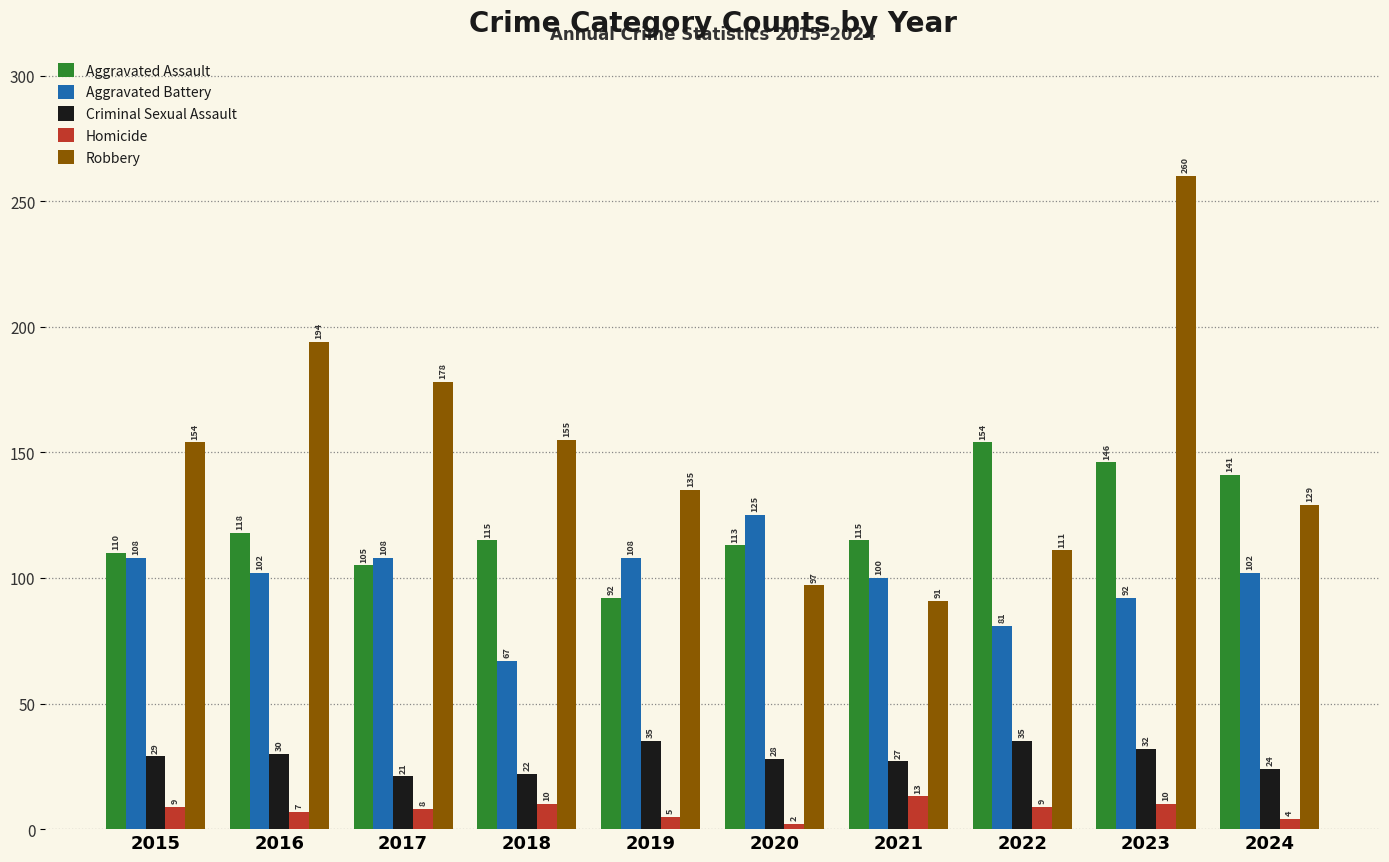

List the series in order of their peak value, lowest first.

Homicide, Criminal Sexual Assault, Aggravated Battery, Aggravated Assault, Robbery